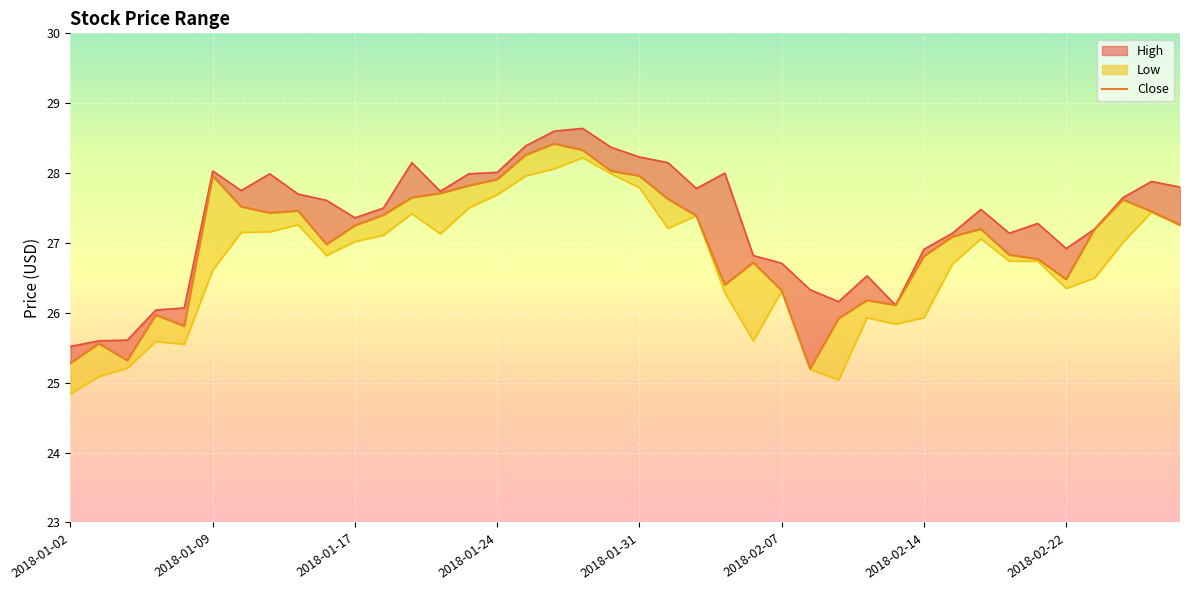

The chart shows a value of 25.3 at 2018-01-02. True or false?

True